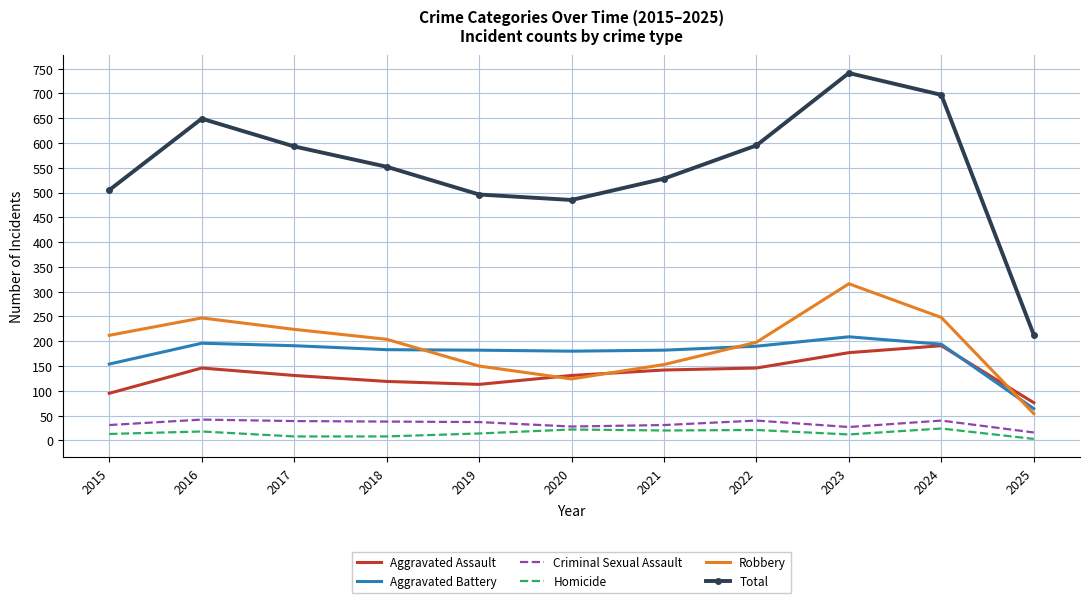

What is the difference between the second highest and second lowest values in the Homicide series?

14